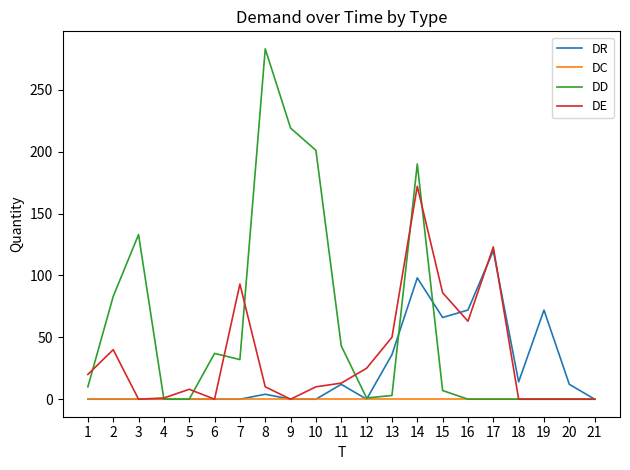

Which series has the largest total across all categories?

DD